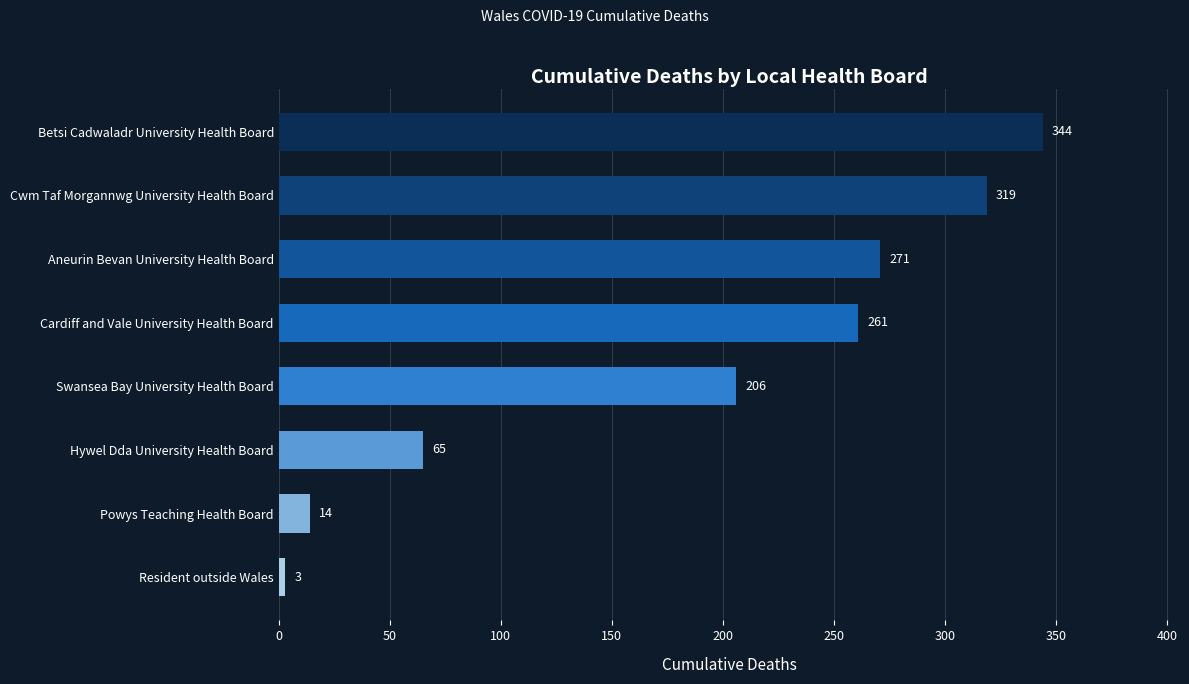

What is the average value?

185